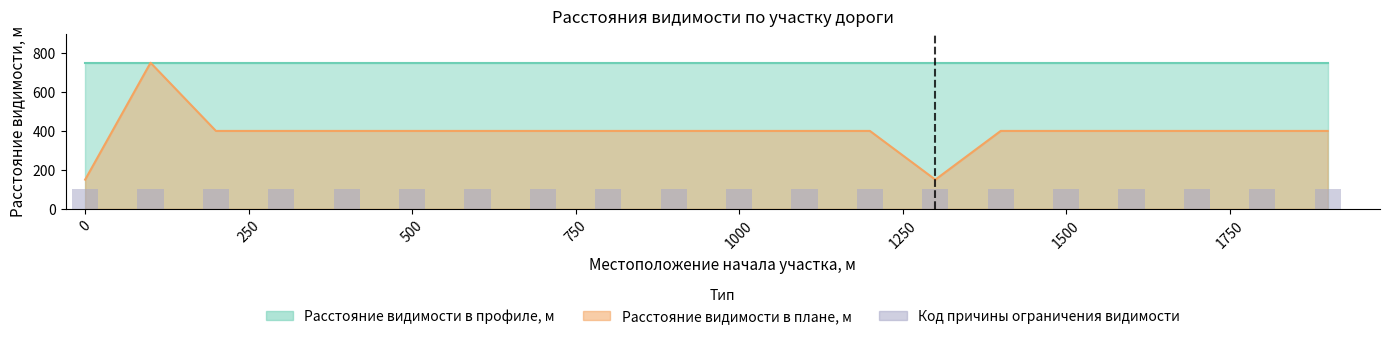

Rank the series by their average value, from highest to lowest.

Расстояние видимости в профиле, м, Расстояние видимости в плане, м, Код причины ограничения видимости в плане